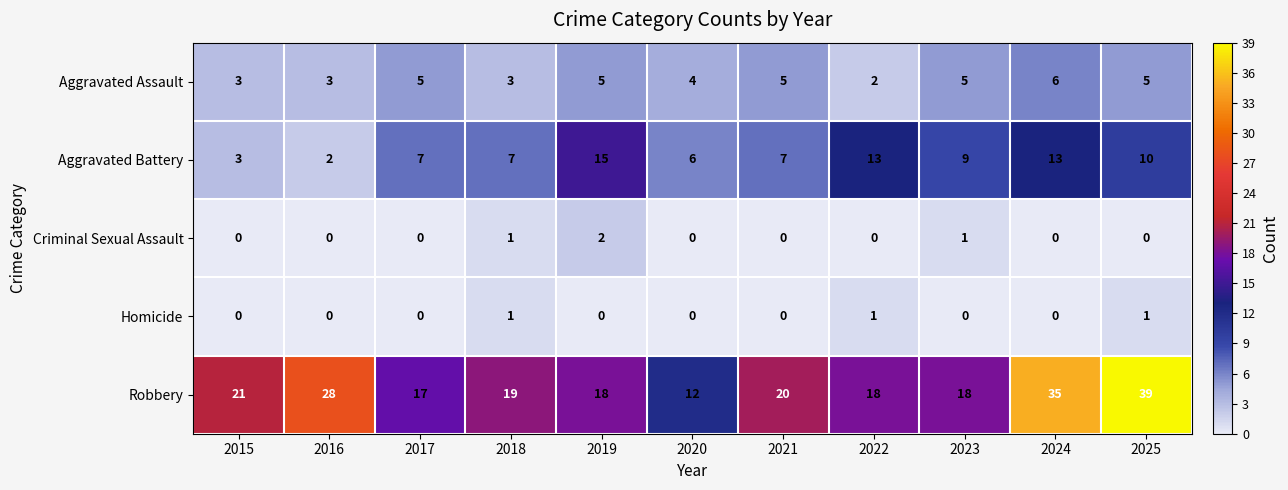

What is the sum of all Aggravated Assault values?

46